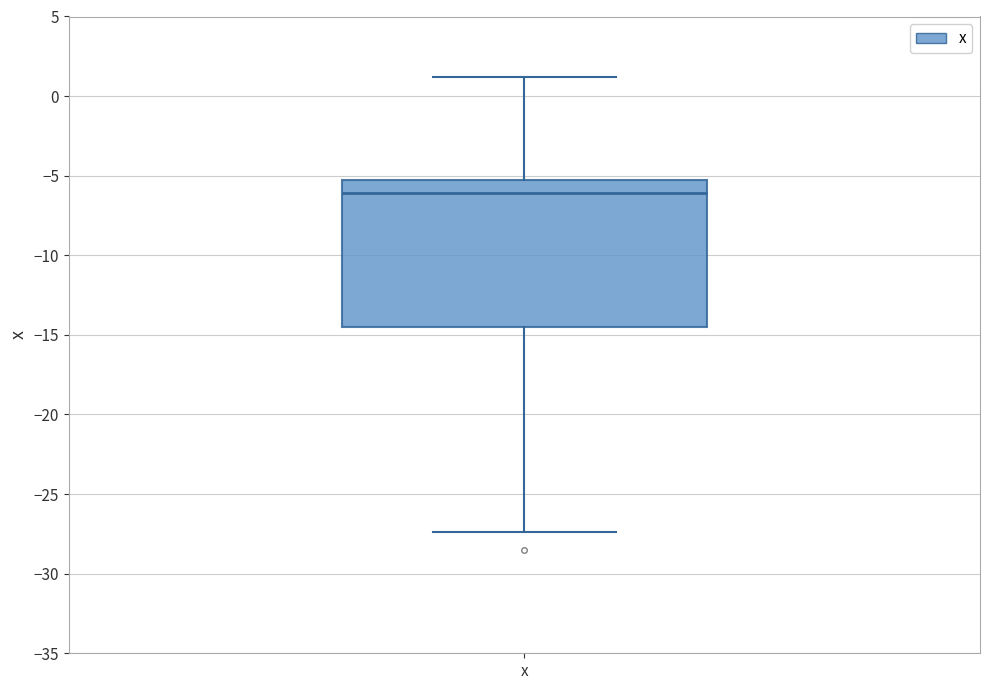

Transcribe this box plot: give where the median line is, the range the box spans, and where the two whiskers end, as read against the y-axis. The values are not printed on the chart, so give them approximately, as read against the axis.

median -6.0, box -14.5 to -5.5, whiskers -27.5 to 1.0